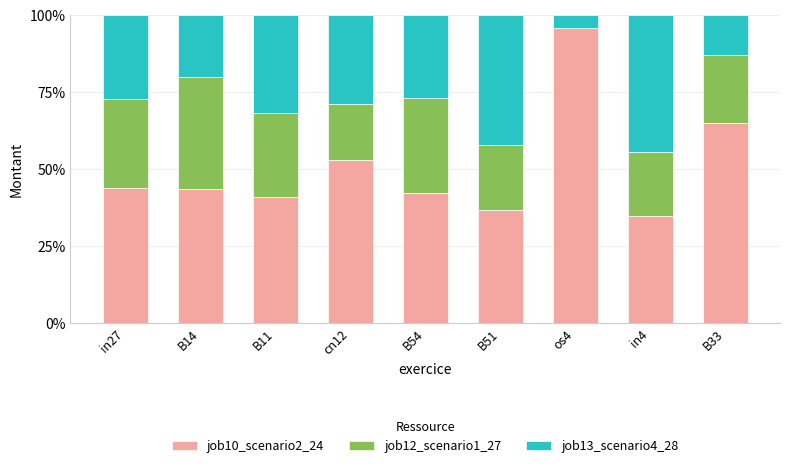

What are all the series names shown in the legend?

job10_scenario2_24, job12_scenario1_27, job13_scenario4_28